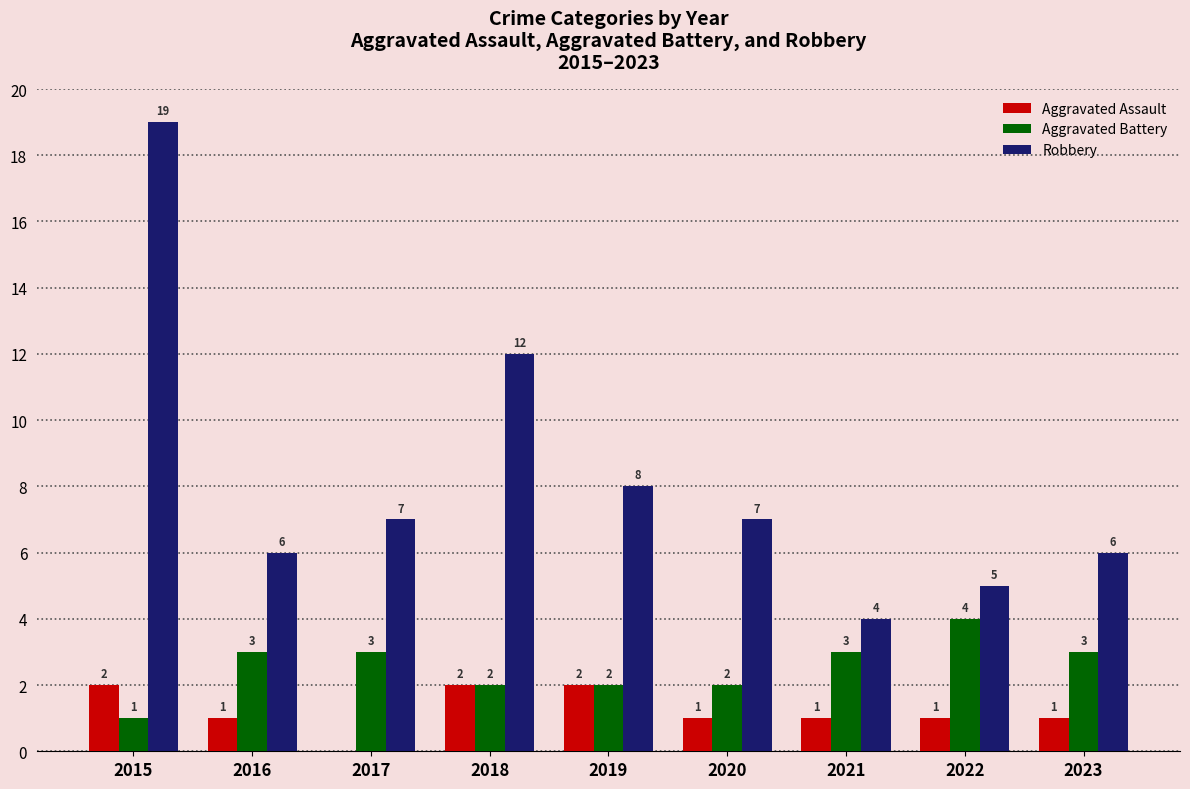

What is the maximum value shown in the chart?

19